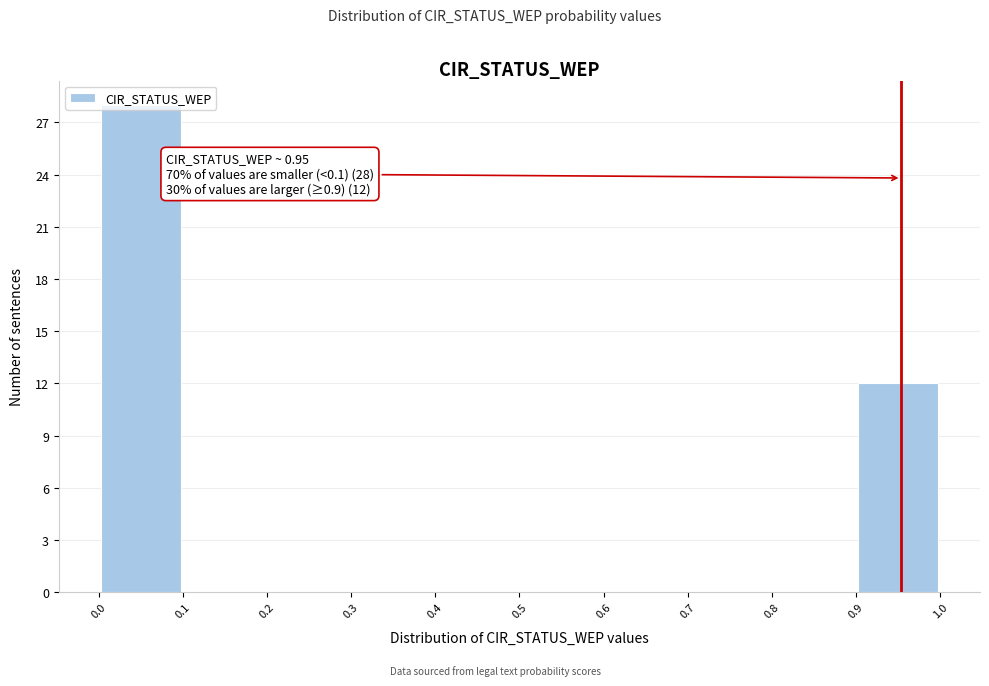

Which range on the x-axis has the tallest bar?

0.0 to 0.1